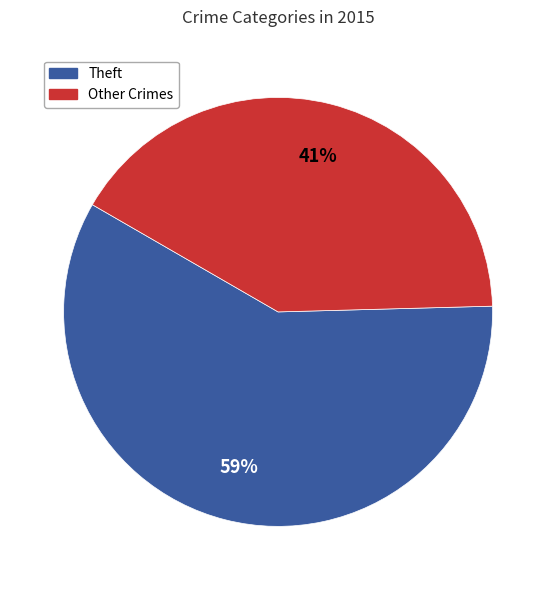

True or false: Other Crimes accounts for 46% of the total.

False